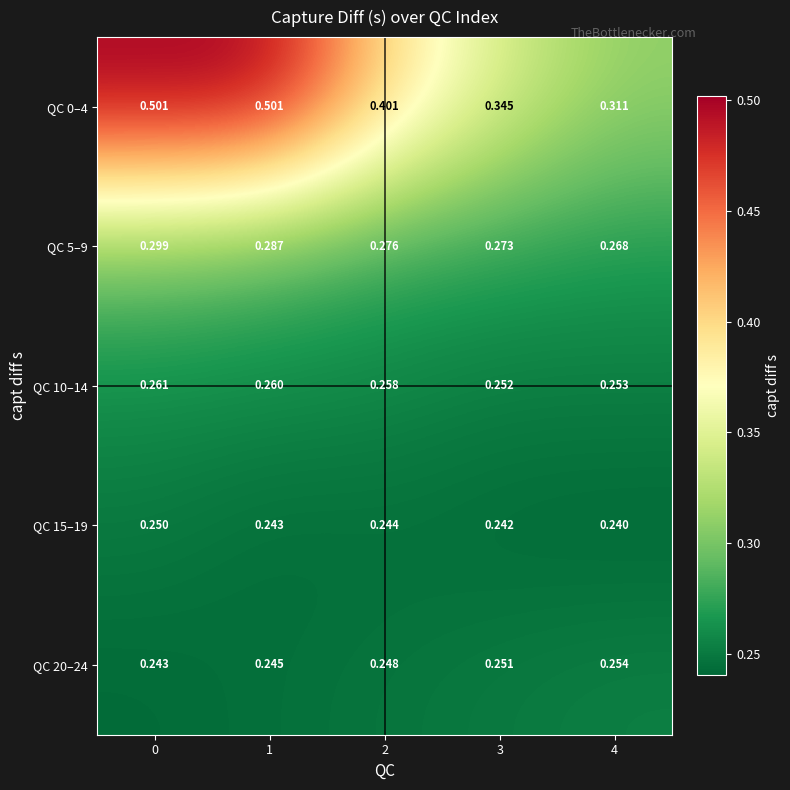

Is the value of QC 10–14 at 3 greater than the value of QC 20–24 at 0?

Yes